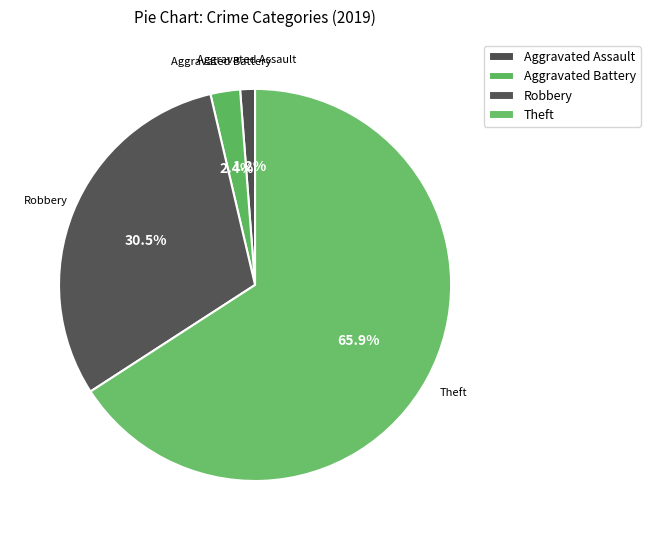

To the nearest percent, what is the average slice percentage?

25%